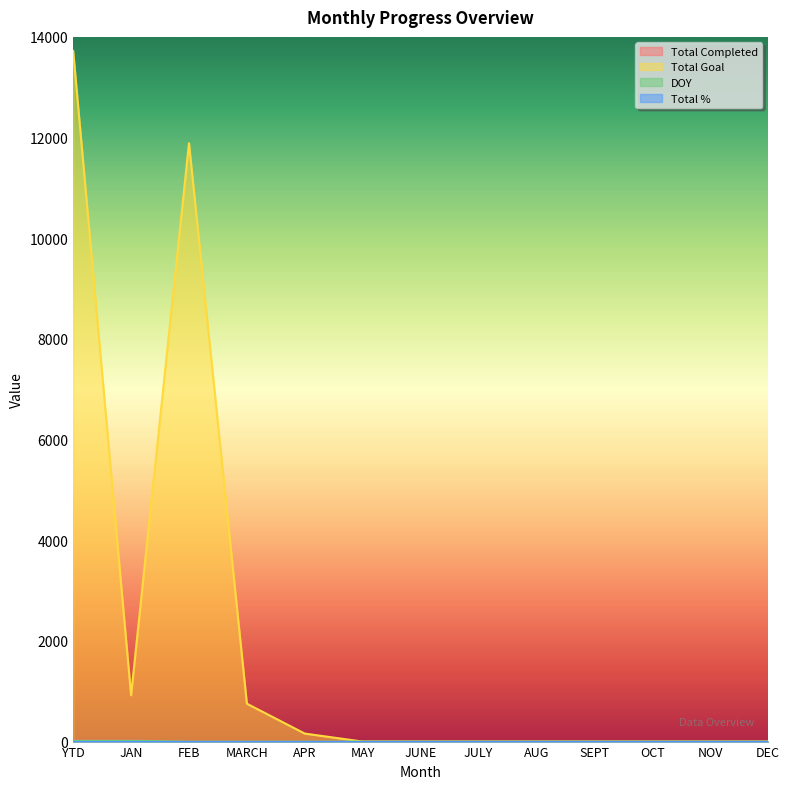

What is the maximum value for DOY?

15